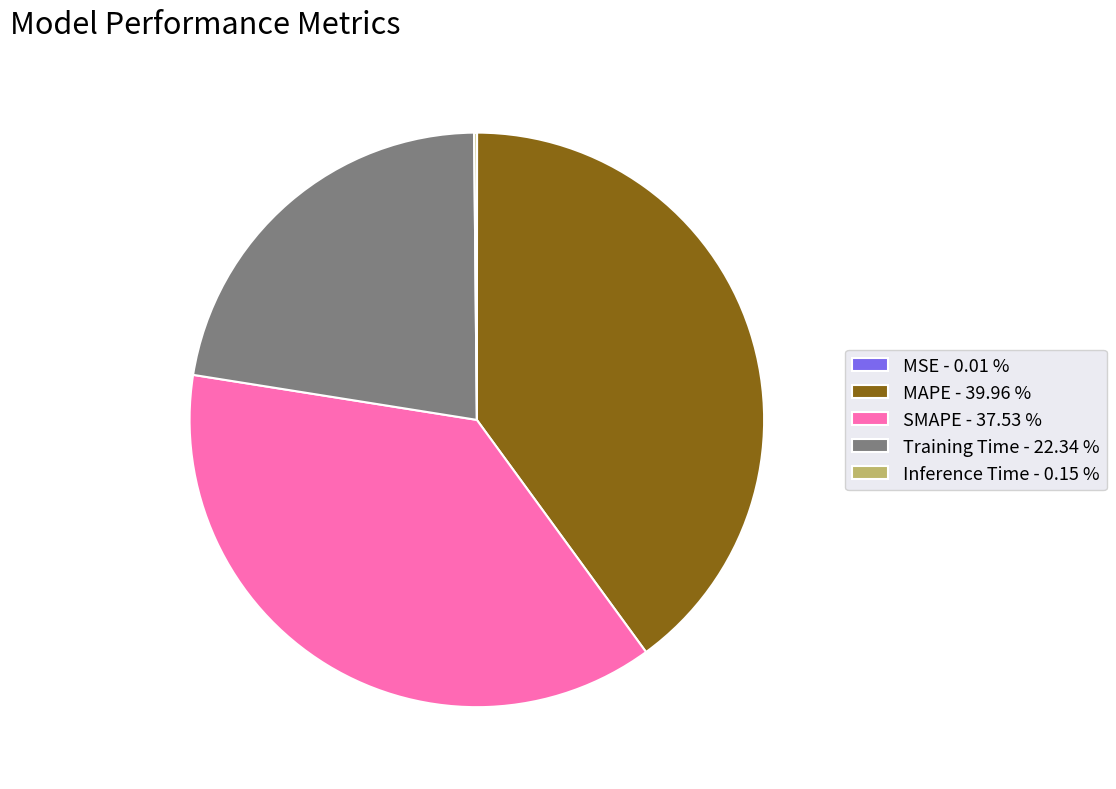

Is there a majority slice in this chart?

No